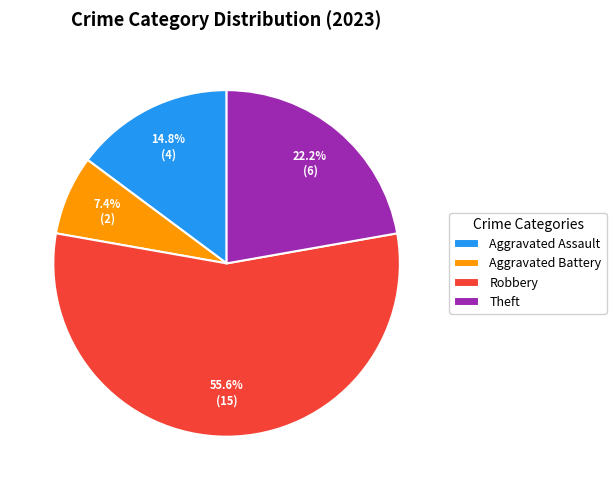

Which category accounts for the majority?

Robbery